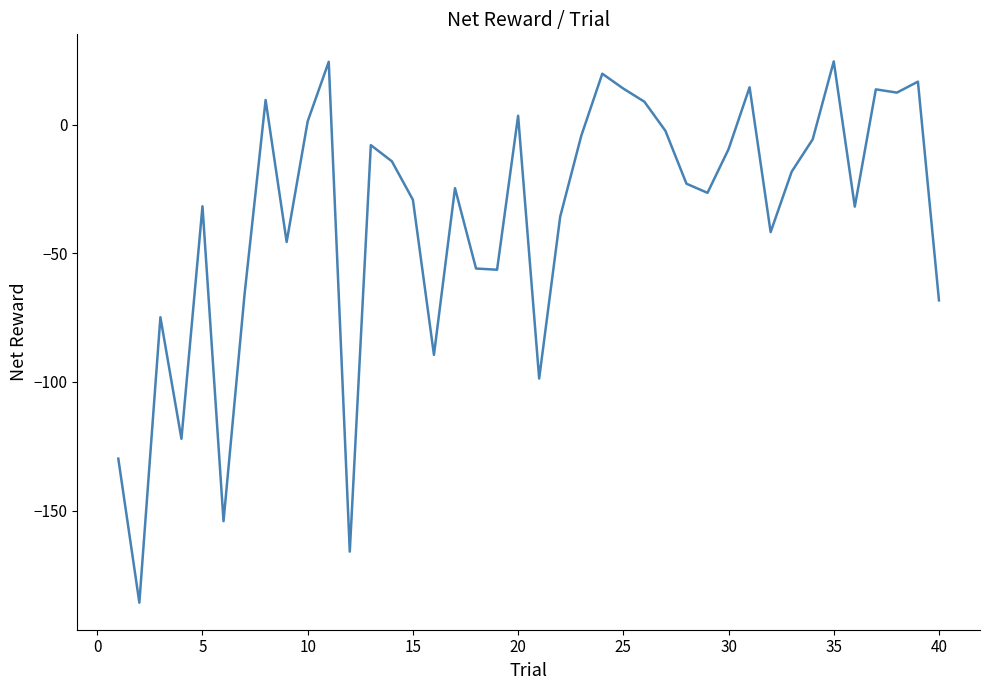

What is the greatest value displayed?

24.5